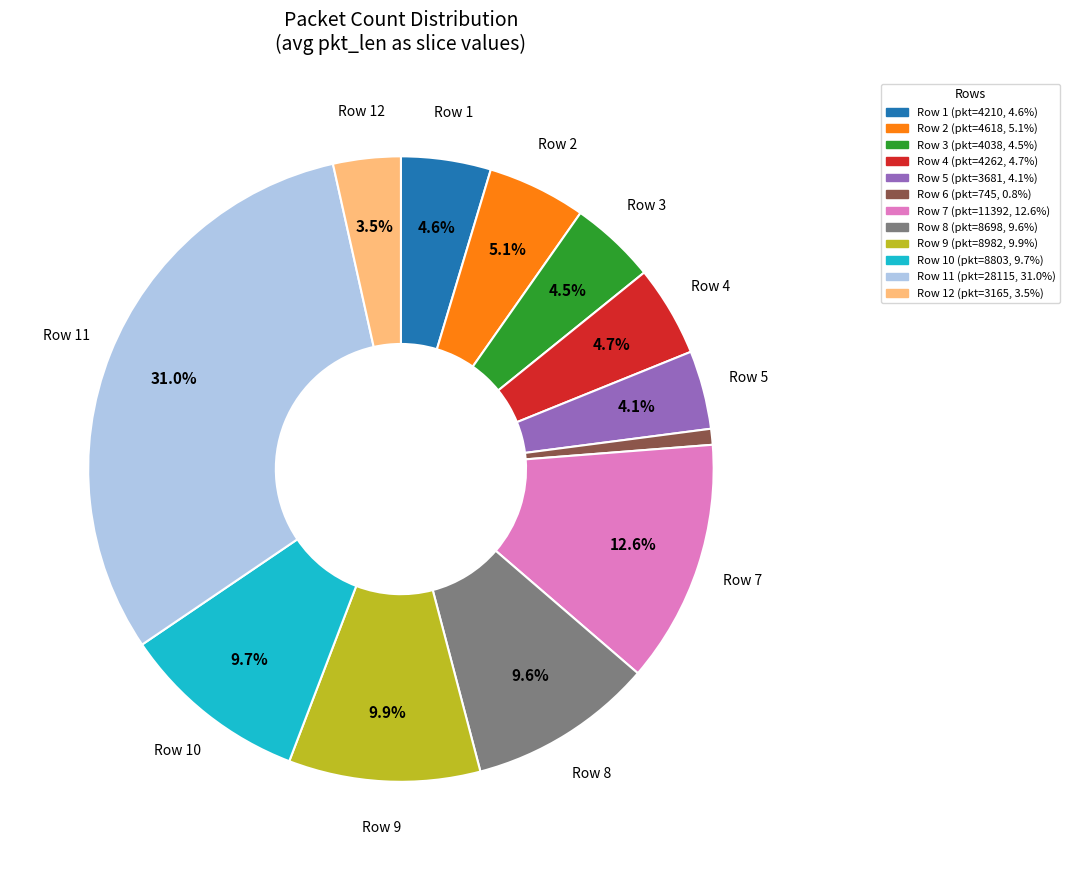

Is there any slice that represents more than half of the pie?

No